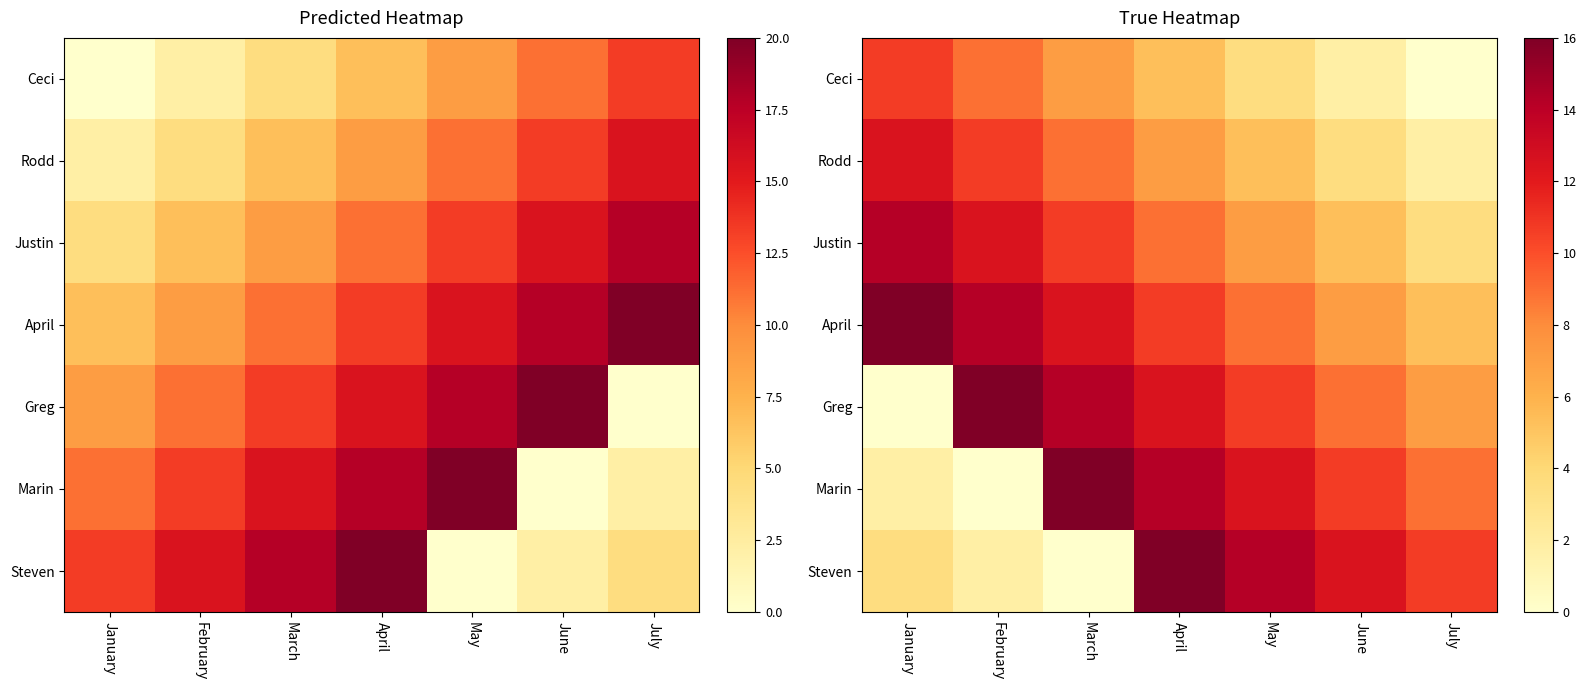

Is it true that Greg equals 5.6 at March?

False